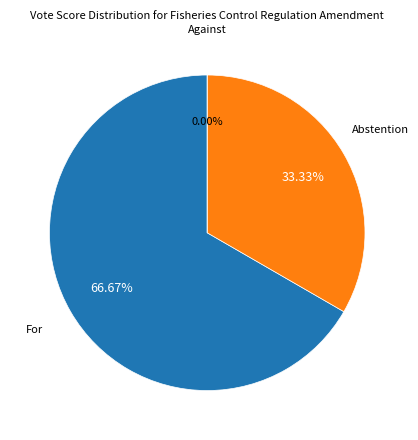

What is the largest slice in the pie chart?

For